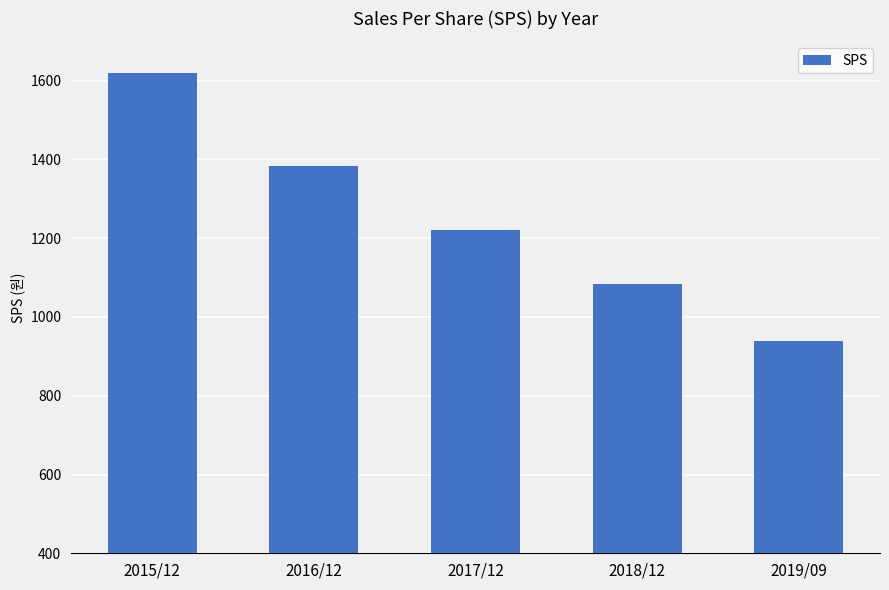

What is the sum of the values at 2016/12 and 2017/12?

2604